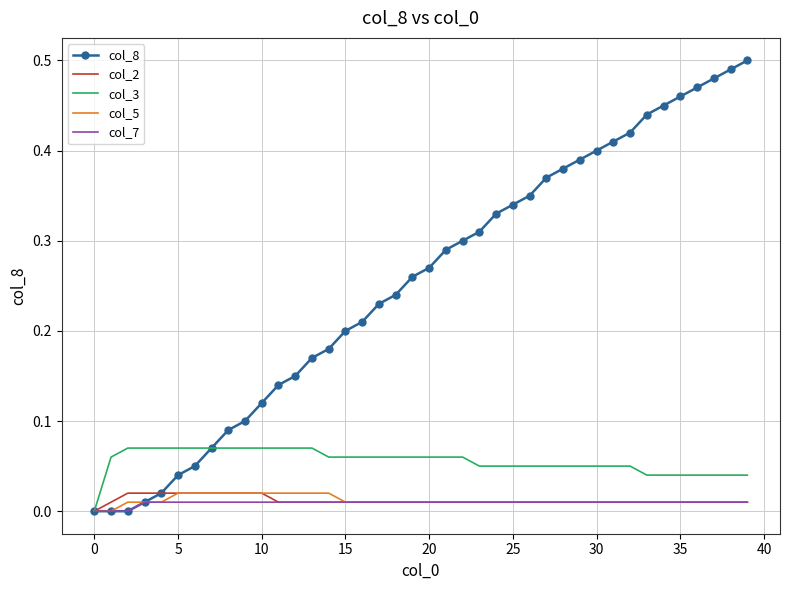

Count the number of categories in the chart.

40